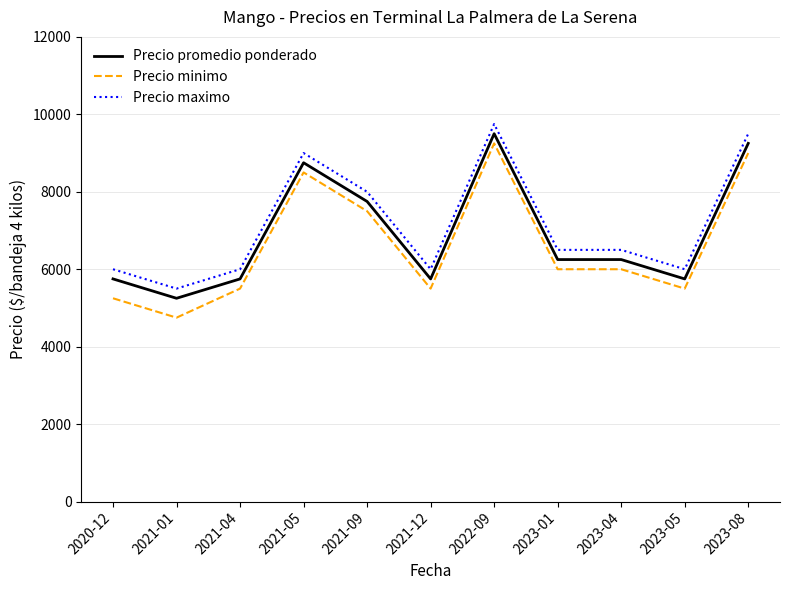

Is this an area chart (filled region under the line)?

No